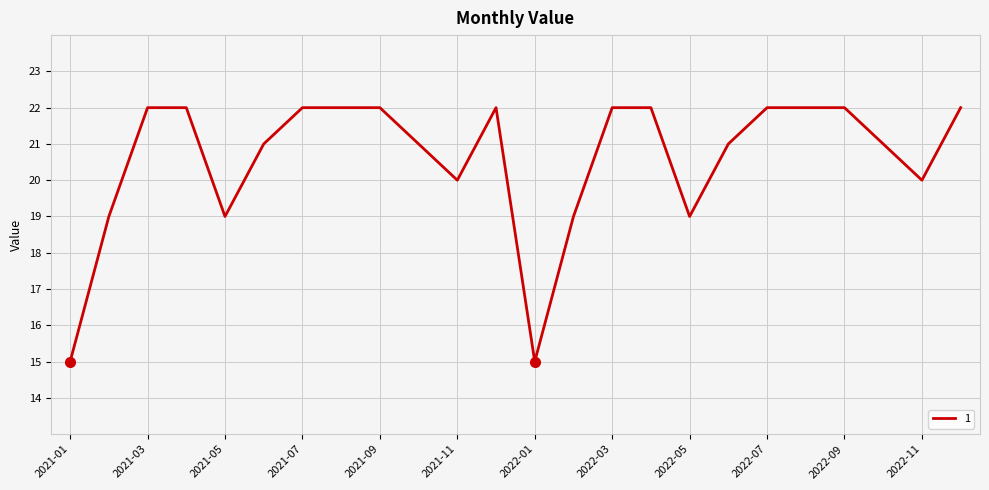

What is the minimum value shown in the chart?

15